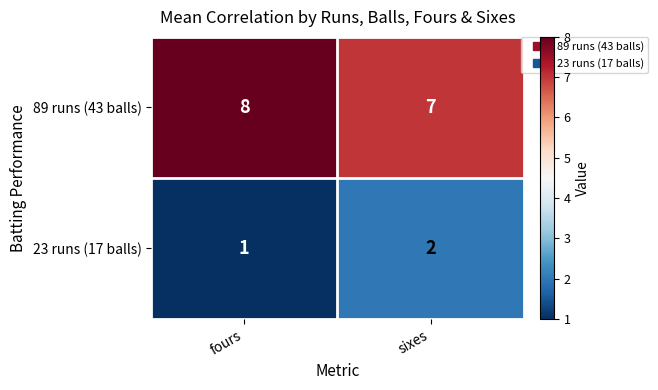

Is it true that 23 runs (17 balls) equals 1 at fours?

True